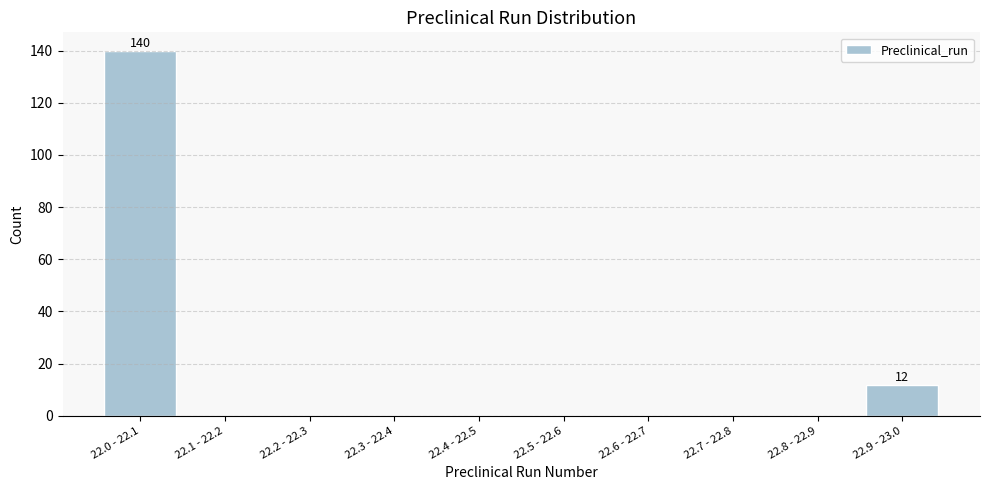

Reading left to right, what are all the values shown in this chart?

22.0 - 22.1=140	22.1 - 22.2=0	22.2 - 22.3=0	22.3 - 22.4=0	22.4 - 22.5=0	22.5 - 22.6=0	22.6 - 22.7=0	22.7 - 22.8=0	22.8 - 22.9=0	22.9 - 23.0=12